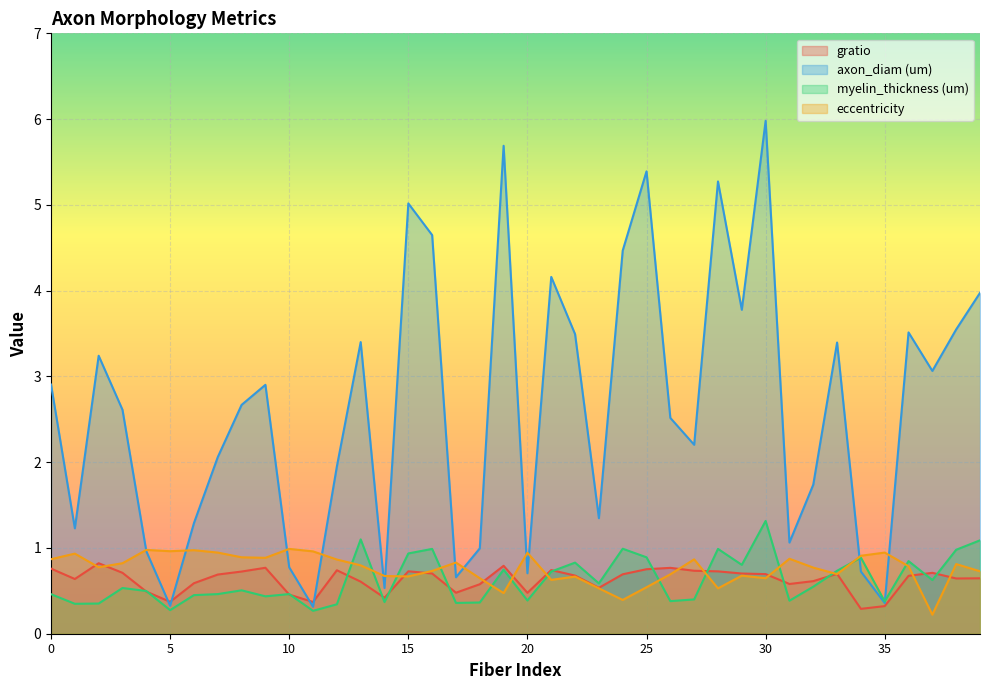

What is the sum of all myelin_thickness (um) values?

25.0